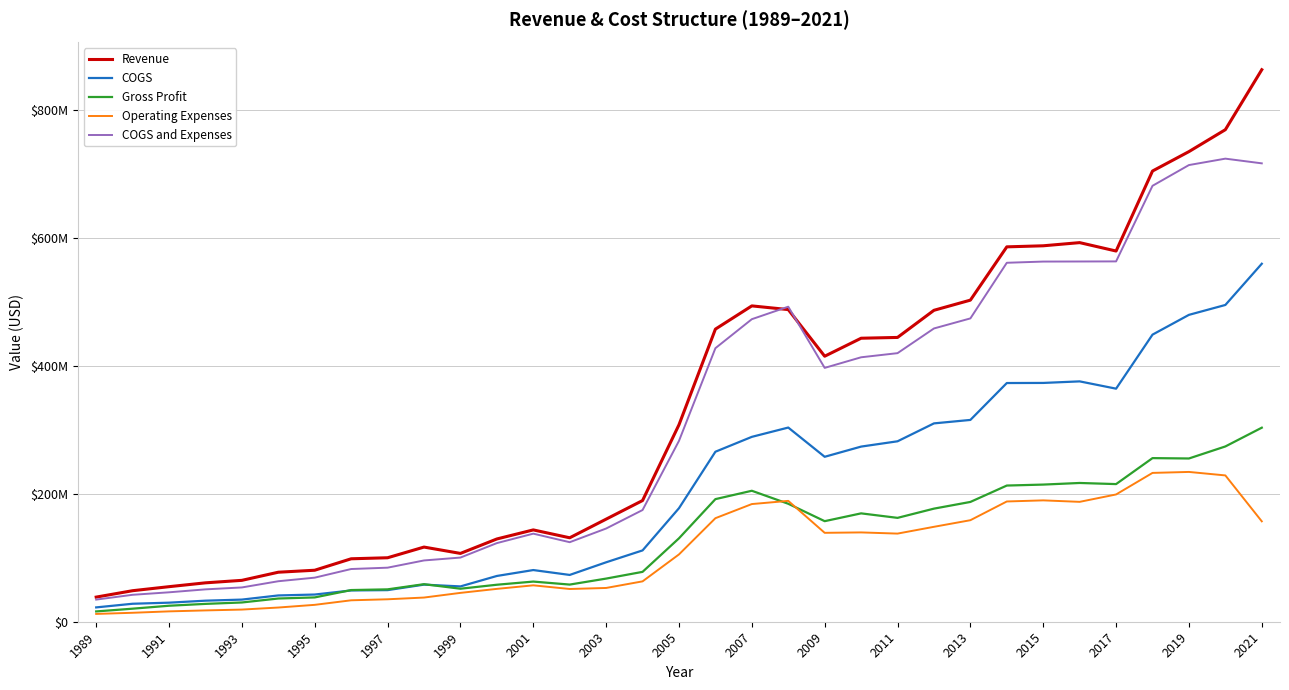

List the series in order of their peak value, lowest first.

Operating Expenses, Gross Profit, COGS, COGS and Expenses, Revenue